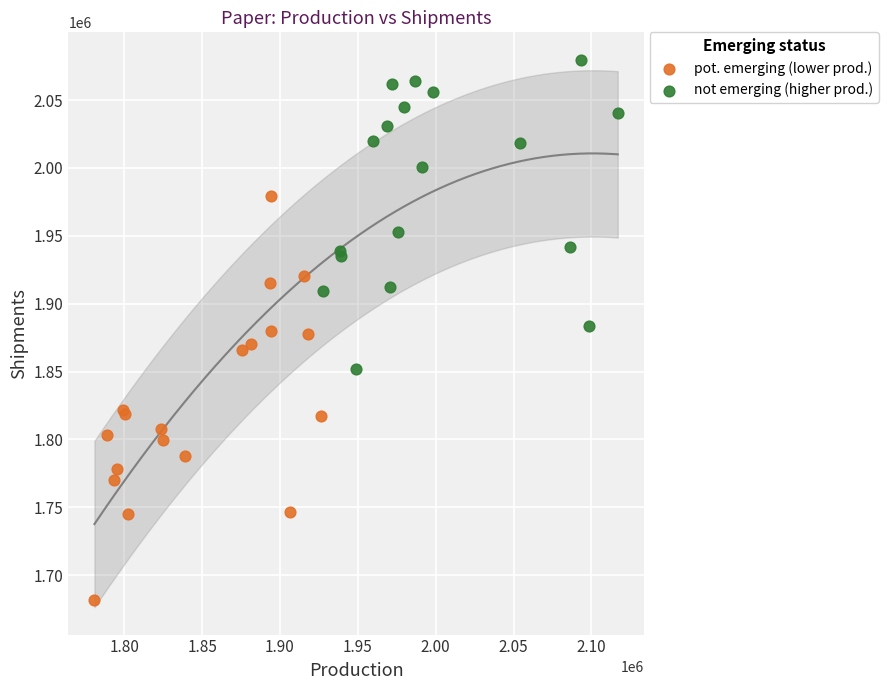

Which series contains the highest Y value?

not emerging (higher prod.)